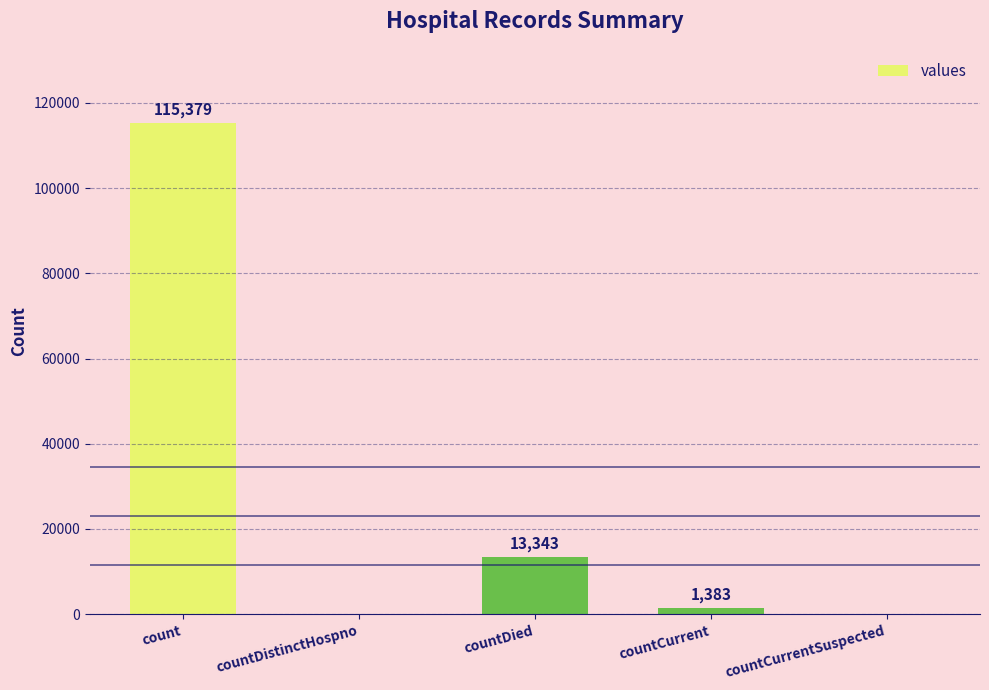

Is it true that the value at countDied is 19021?

False